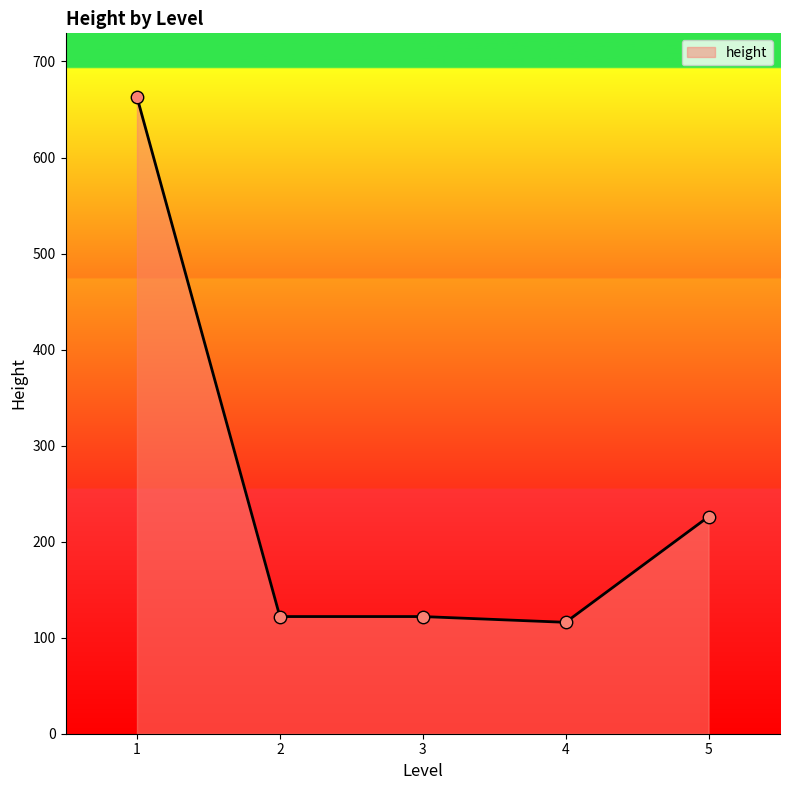

What is the change in value from 3 to 5?

+104